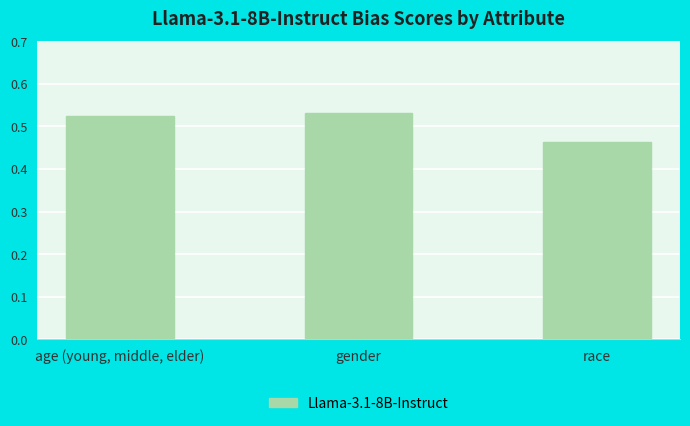

The chart shows a value of 0.2 at race. True or false?

False